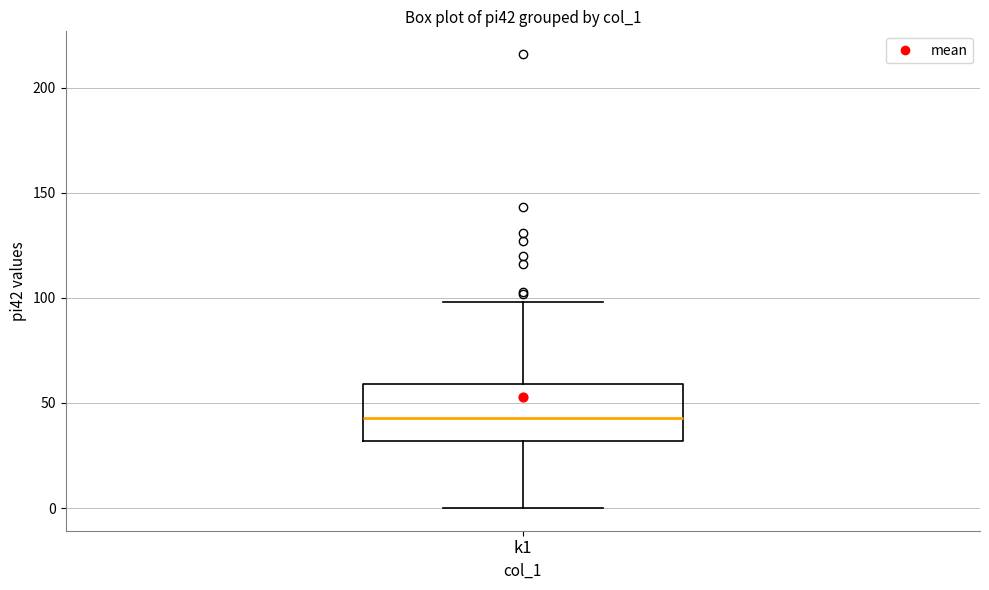

Read this box plot against the y-axis: the position of the median line, the range covered by the box, and the ends of both whiskers. The values are not printed on the chart, so give them approximately, as read against the axis.

median 45, box 30 to 60, whiskers 0 to 100